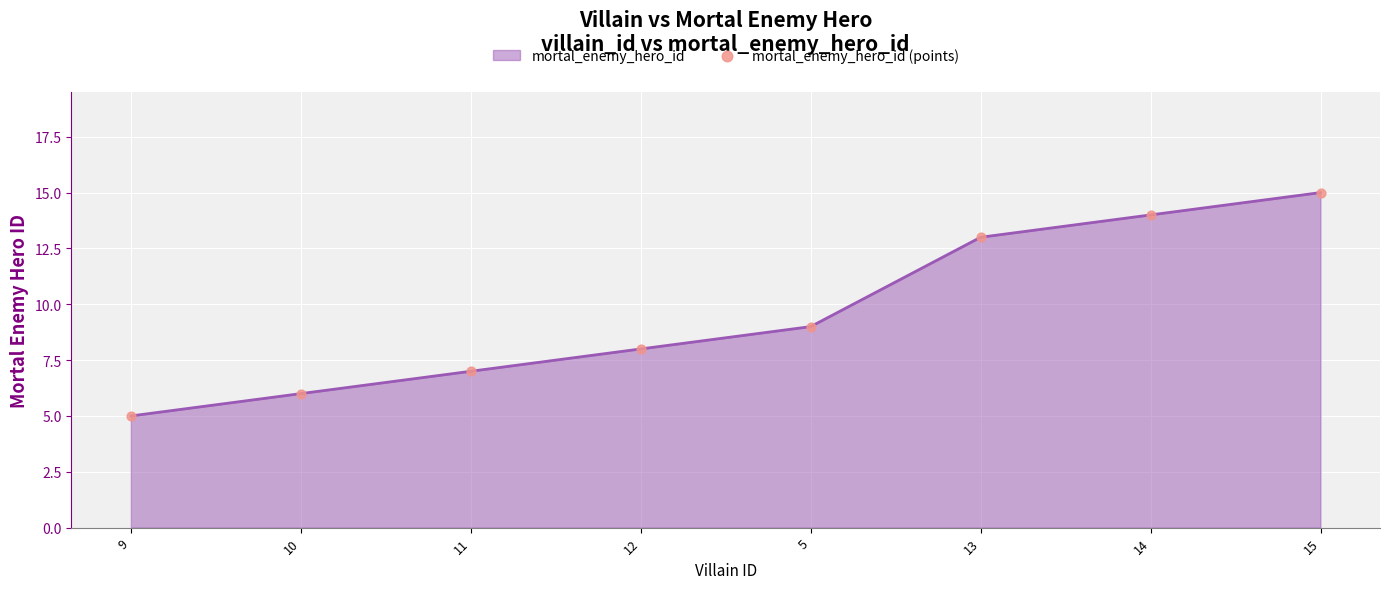

Between 14 and 15, which is larger?

15